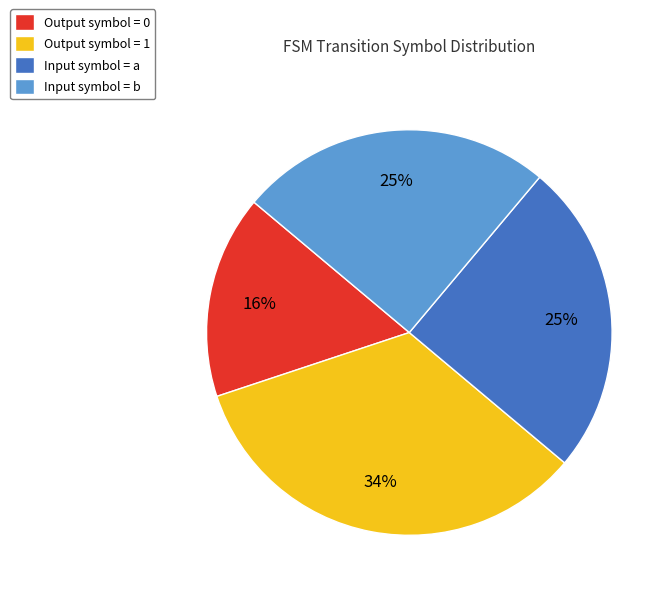

Which has a higher value, Output symbol = 0 or Input symbol = b?

Input symbol = b